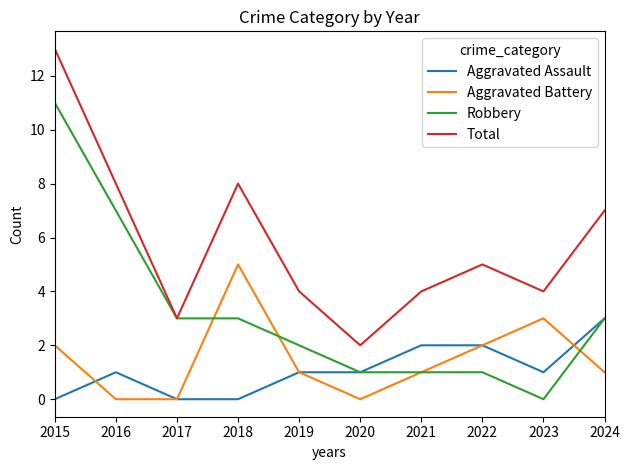

What is the difference between the highest and lowest values at 2023?

4